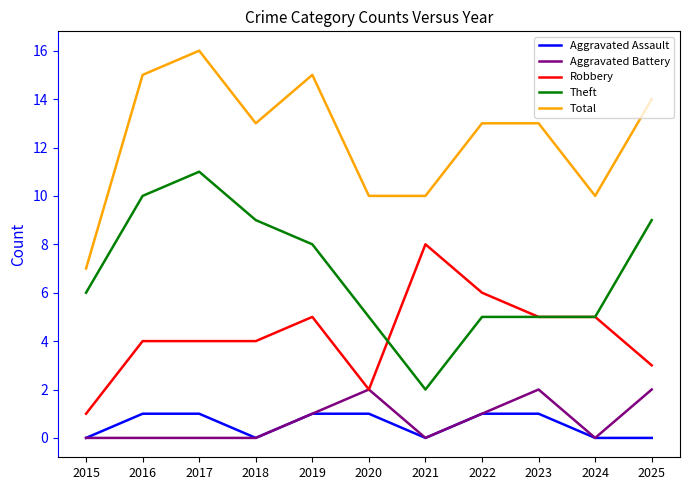

The value of Aggravated Battery at 2024 is 0. True or false?

True